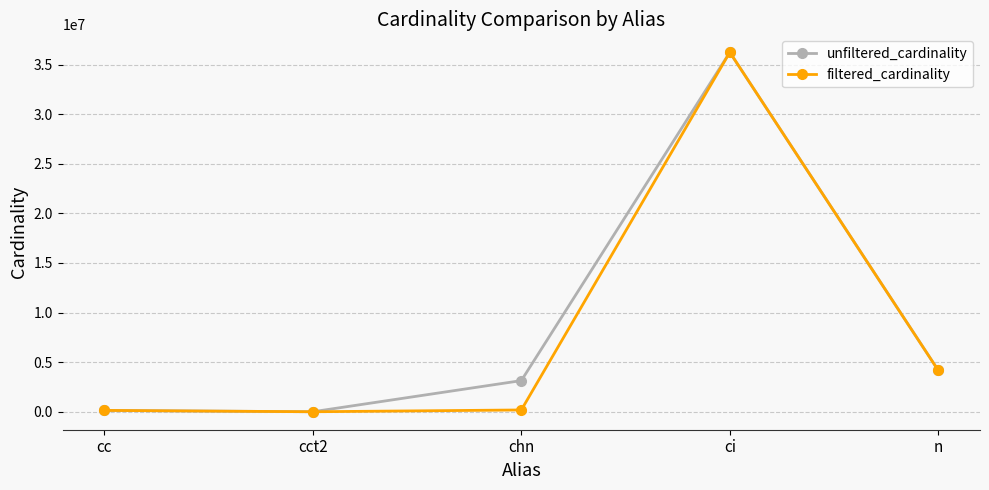

Where is filtered_cardinality nearest to the value 18122173?

n